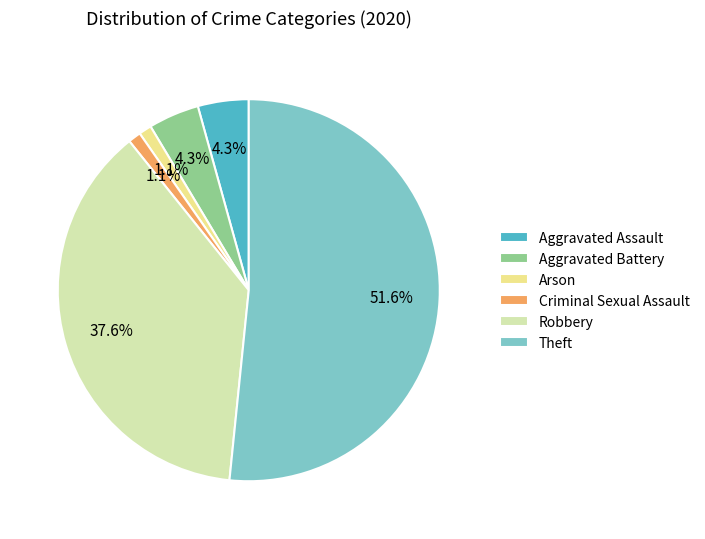

To the nearest percent, what is the average slice percentage?

17%